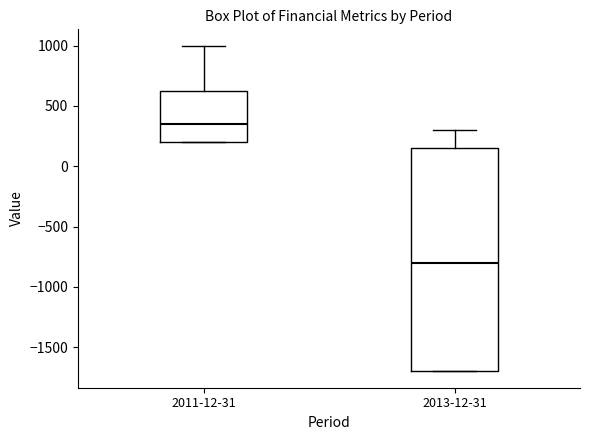

Where does the median line of the box for 2011-12-31 sit on the y-axis? The values are not printed on the chart, so give them approximately, as read against the axis.

350